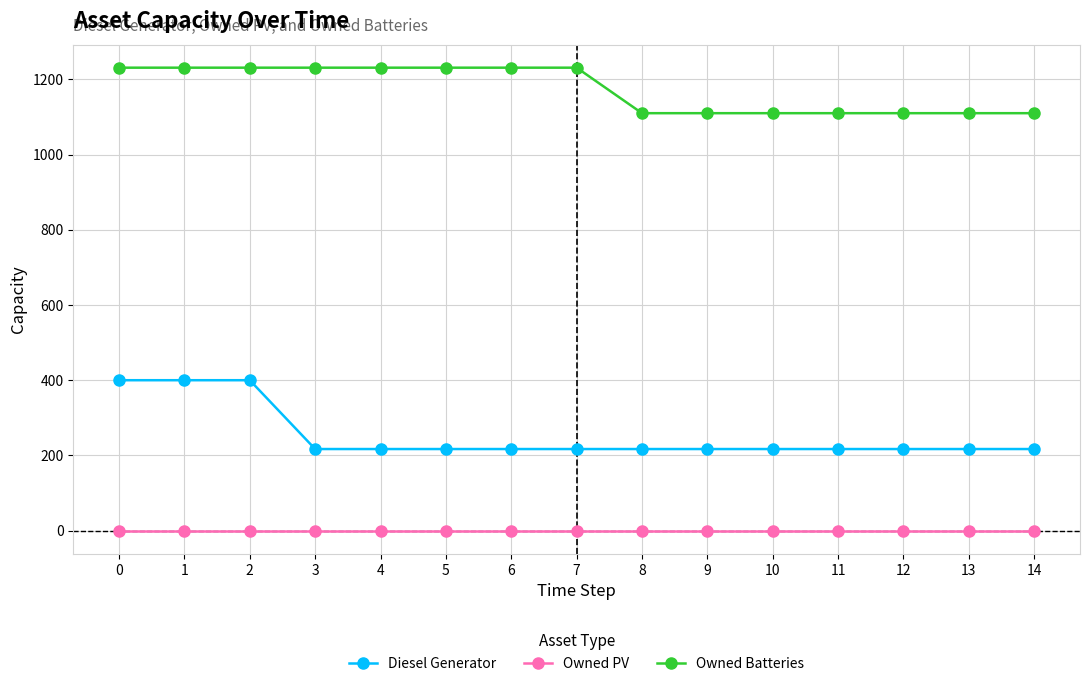

How many Owned Batteries values are between 1110 and 1231?

15